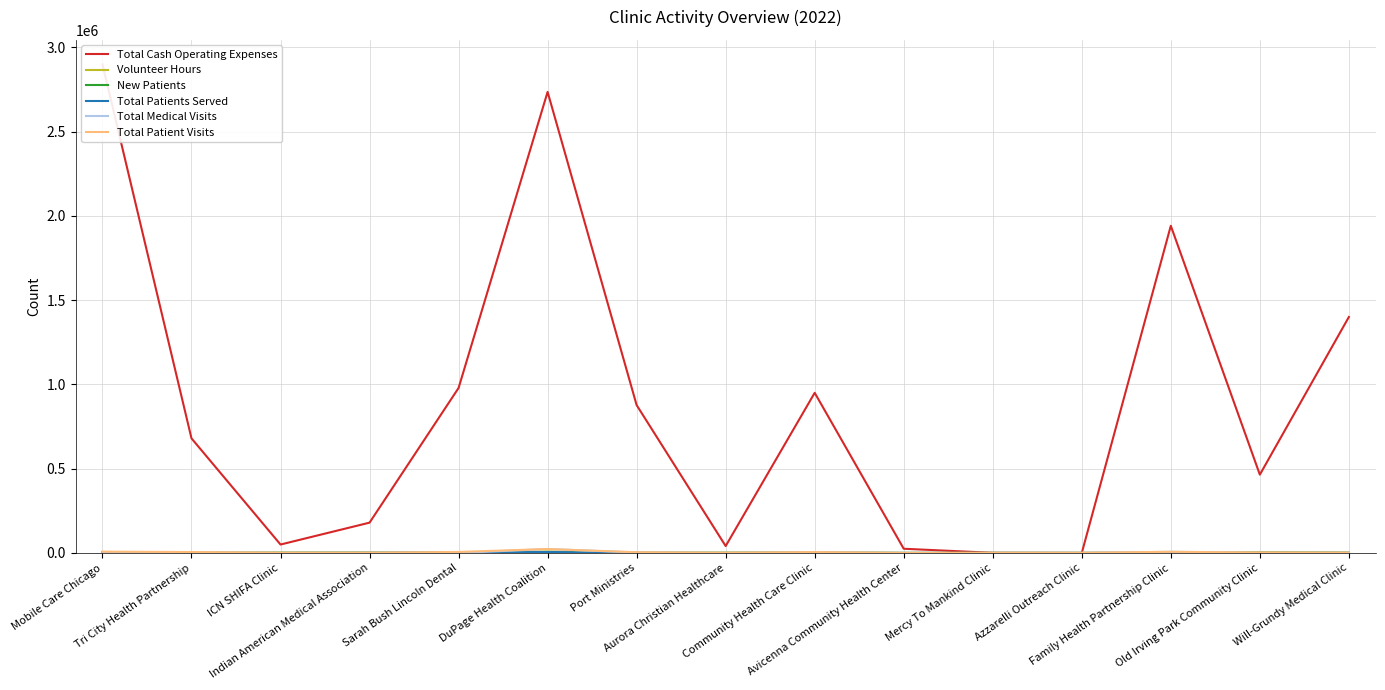

What is the label of the 6th point from the right?

Avicenna Community Health Center